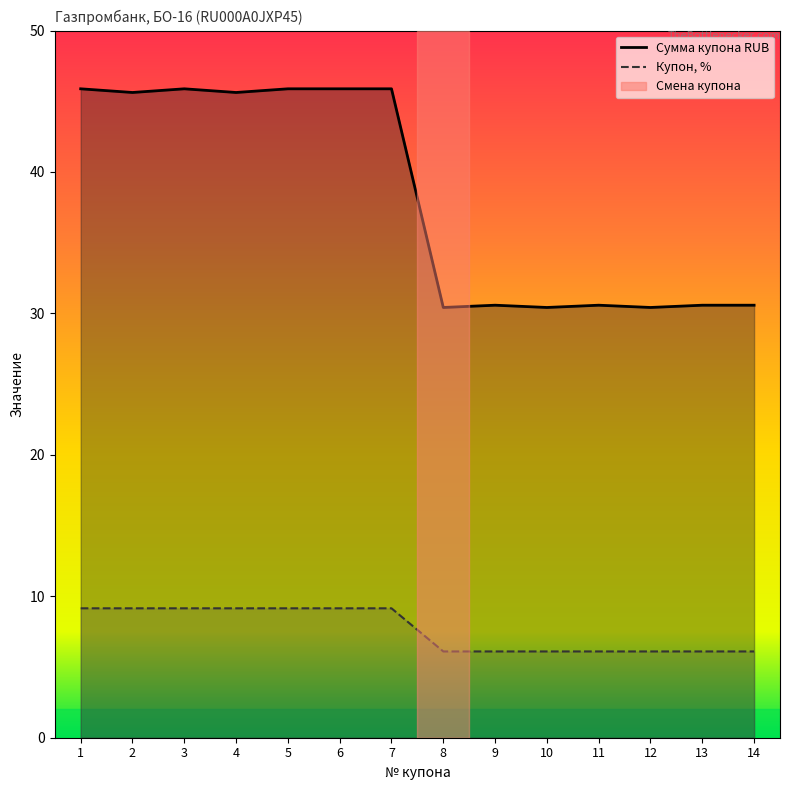

What is the maximum value for Сумма купона RUB?

45.9